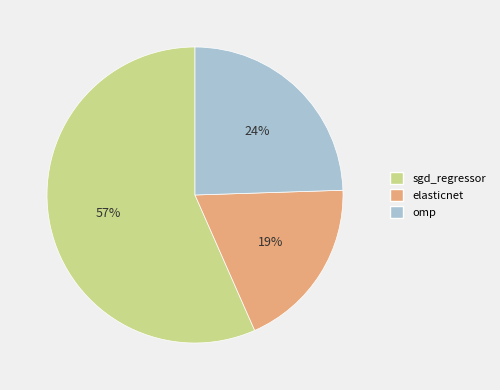

Which category has the smallest portion of the pie?

elasticnet